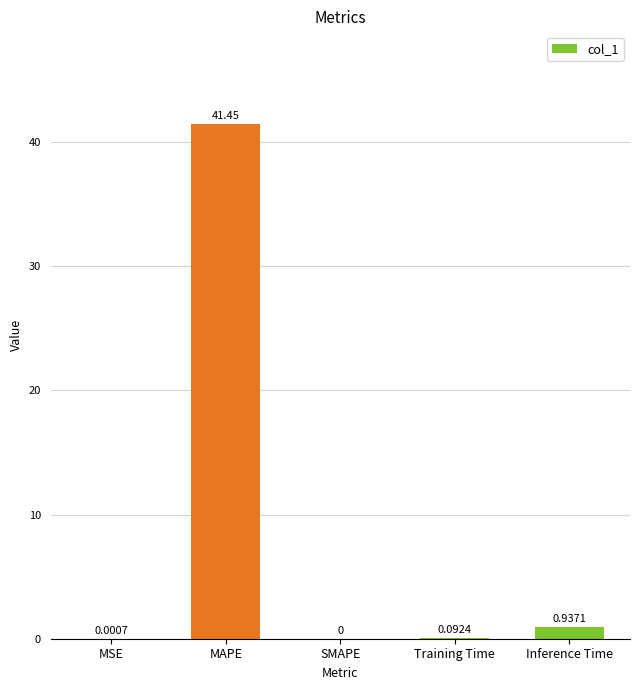

Which category has the highest value across all series?

MAPE